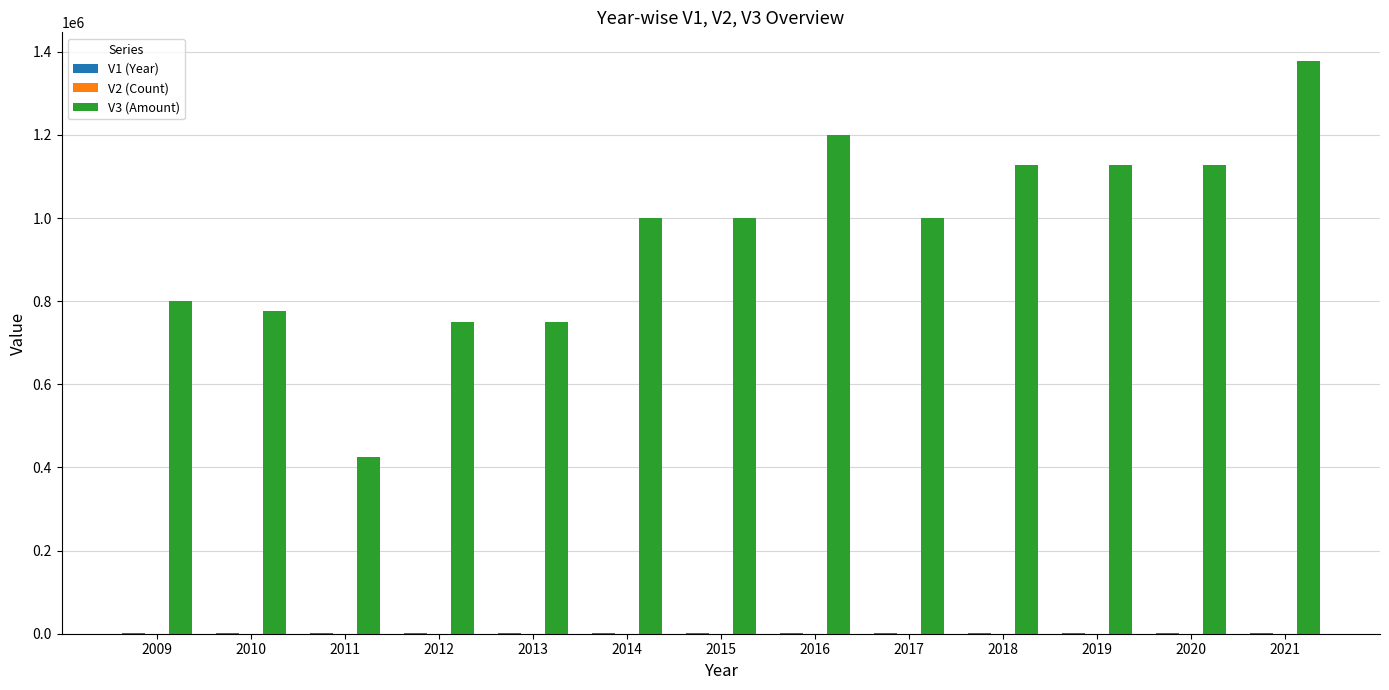

Count the number of categories in the chart.

13